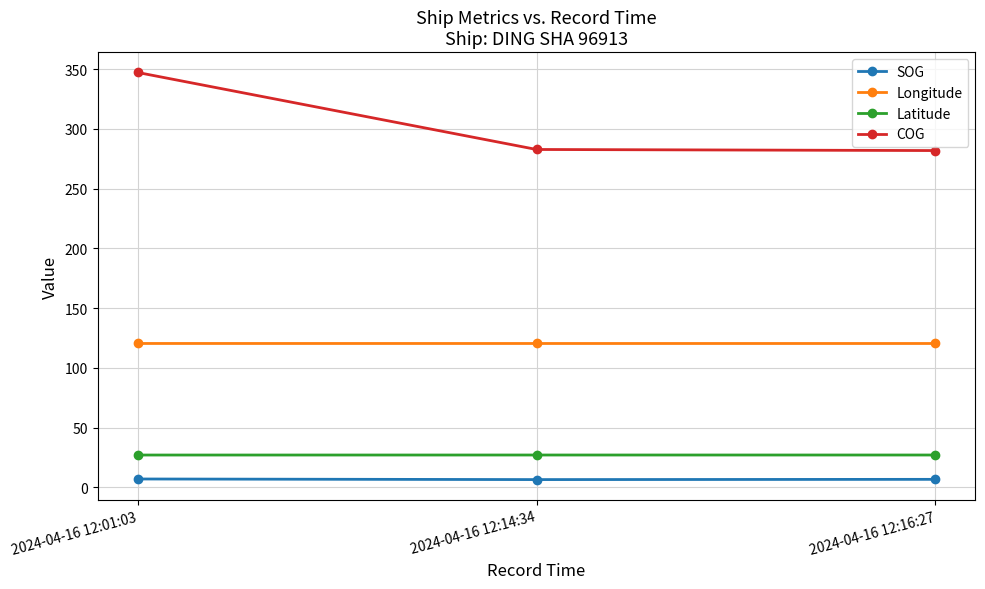

What is the maximum value shown in the chart?

347.1